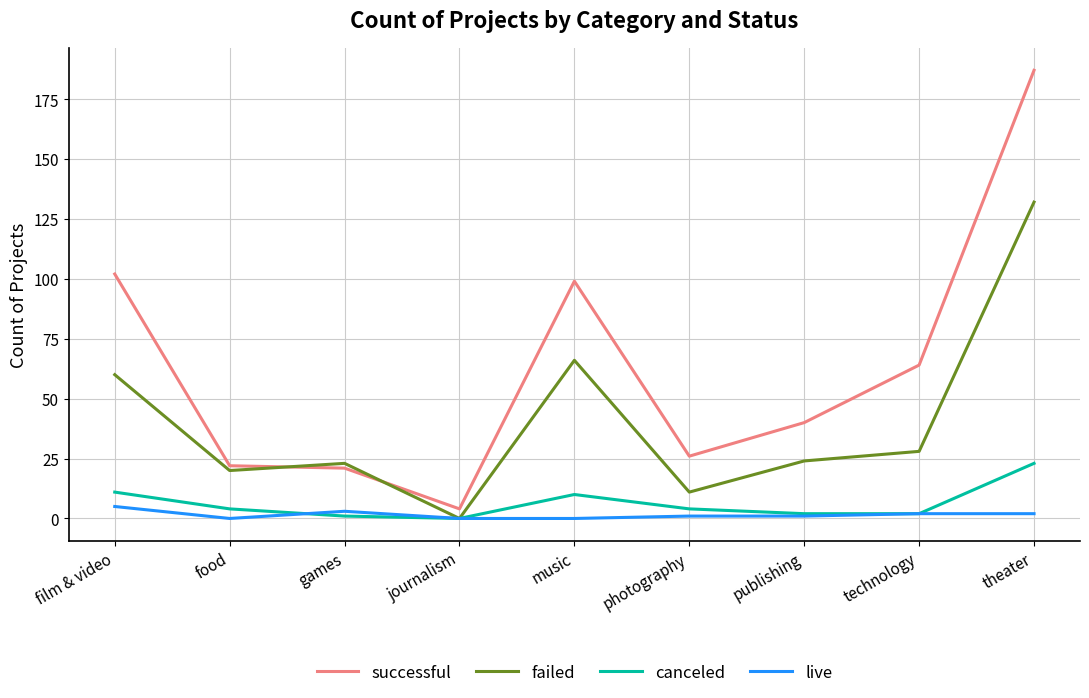

Rank the series by their maximum value, from lowest to highest.

live, canceled, failed, successful